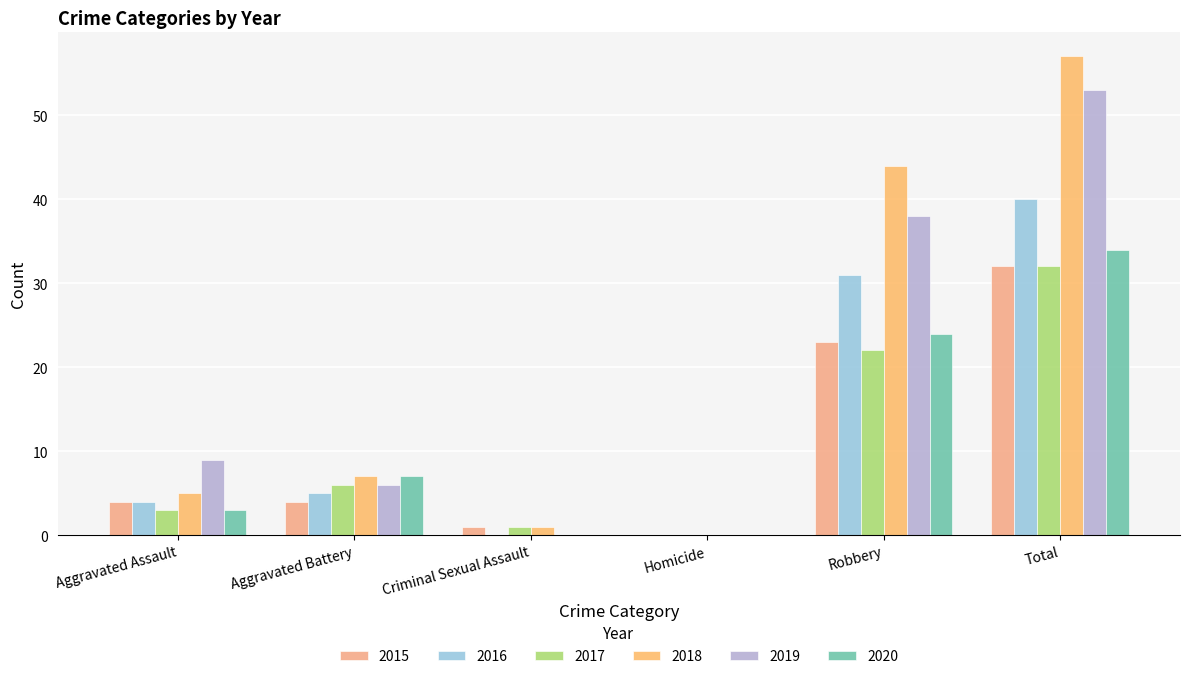

Between Total and Criminal Sexual Assault, which is larger?

Total